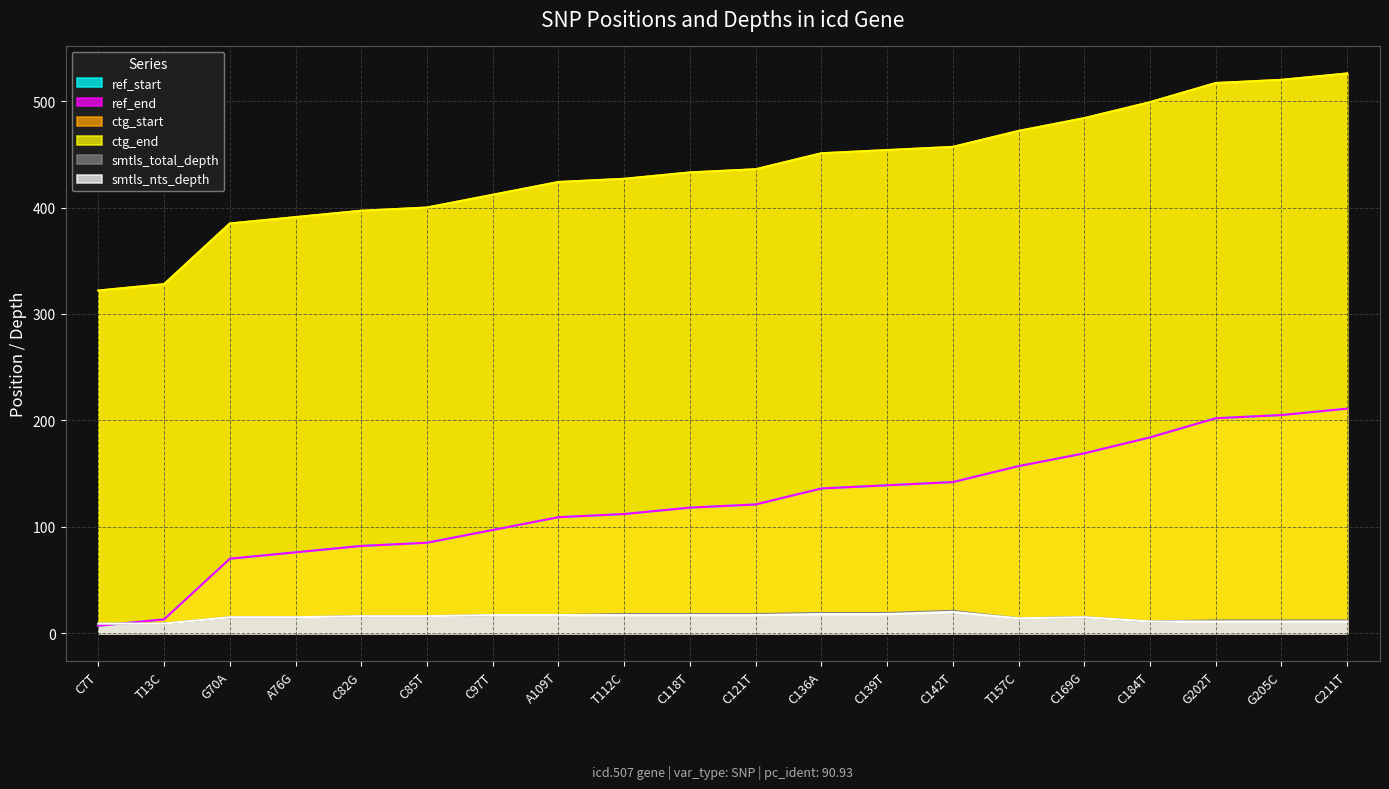

What are all the series names shown in the legend?

ref_start, ref_end, ctg_start, ctg_end, smtls_total_depth, smtls_nts_depth